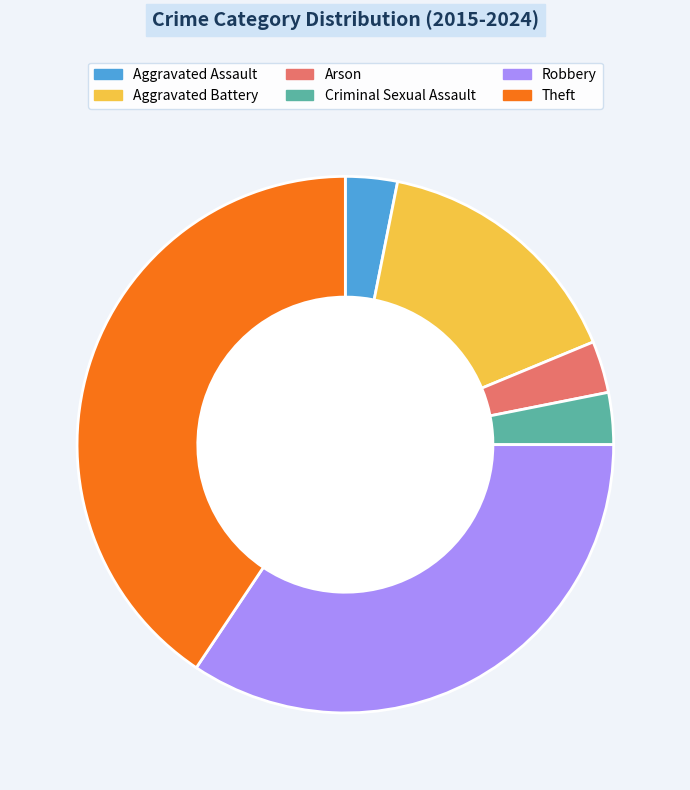

Does Aggravated Assault represent more than half of the total?

No